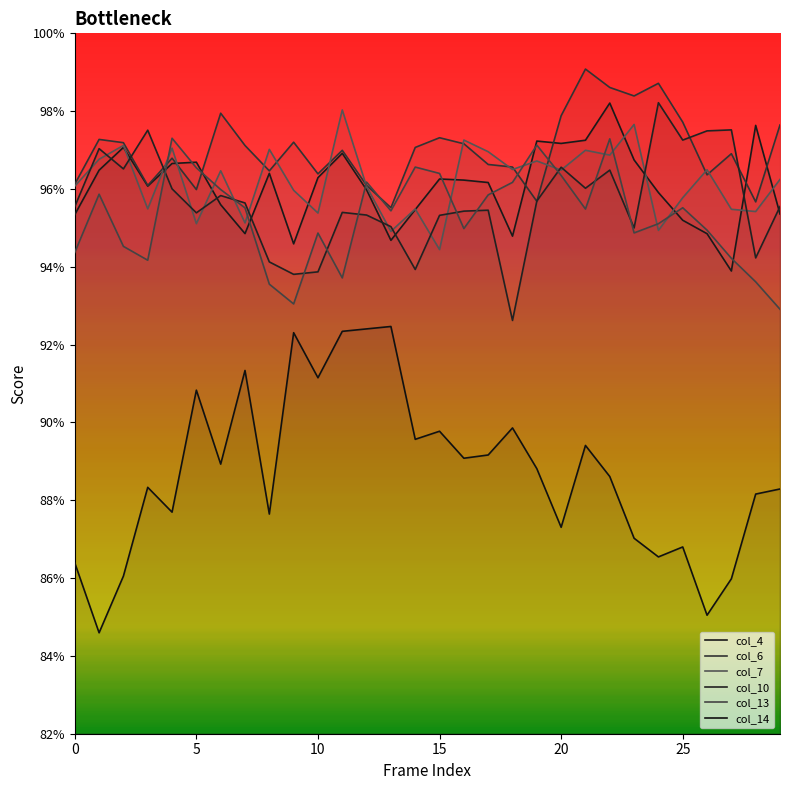

What is the label of the 12th point from the right?

18